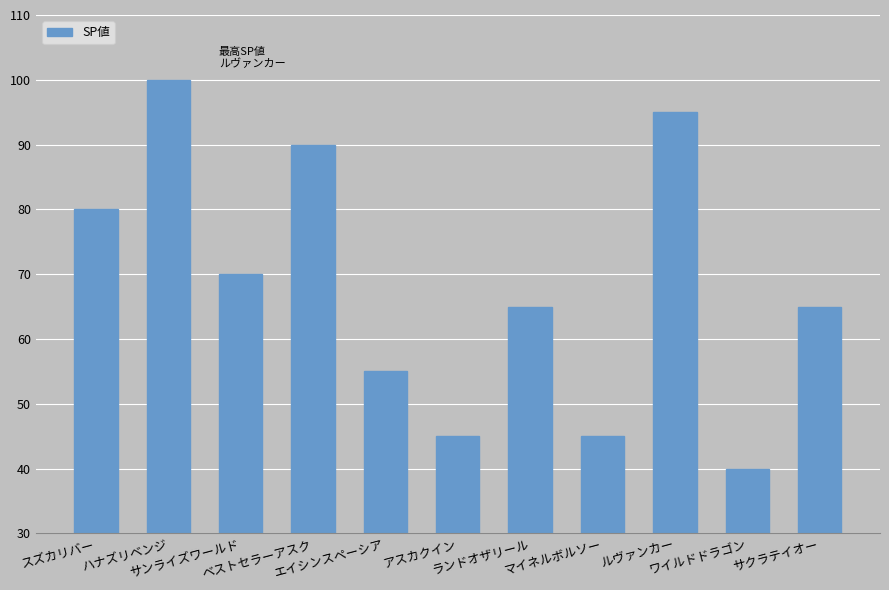

What is the smallest value displayed?

40